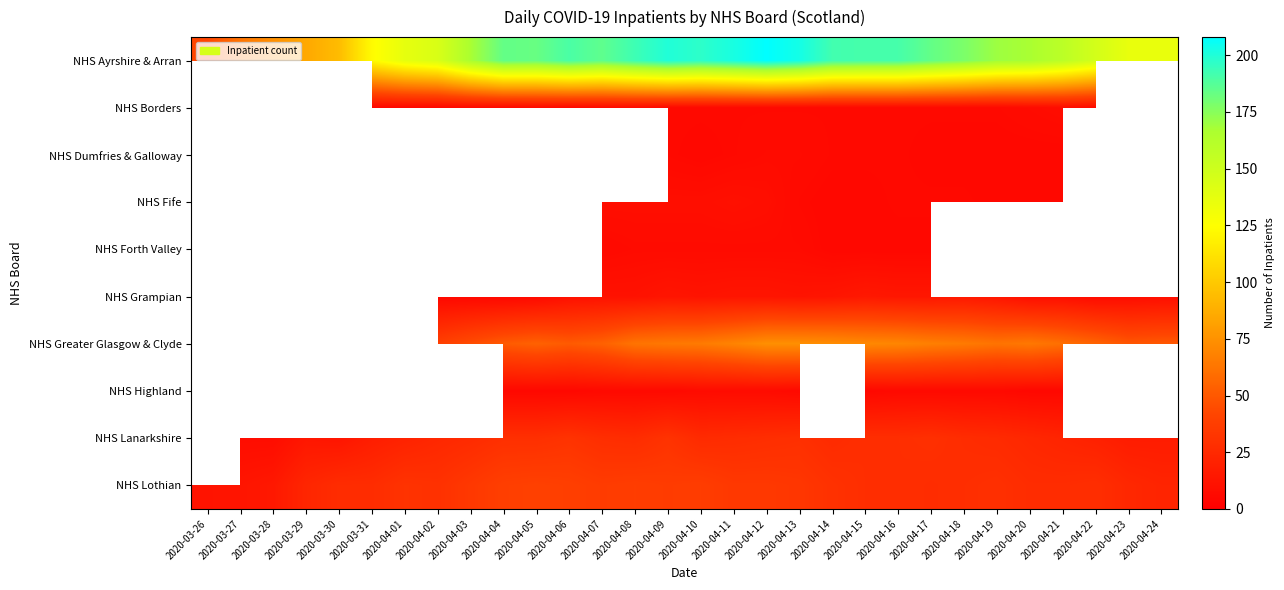

What is the difference between the second highest and minimum values in the NHS Lothian series?

26.0